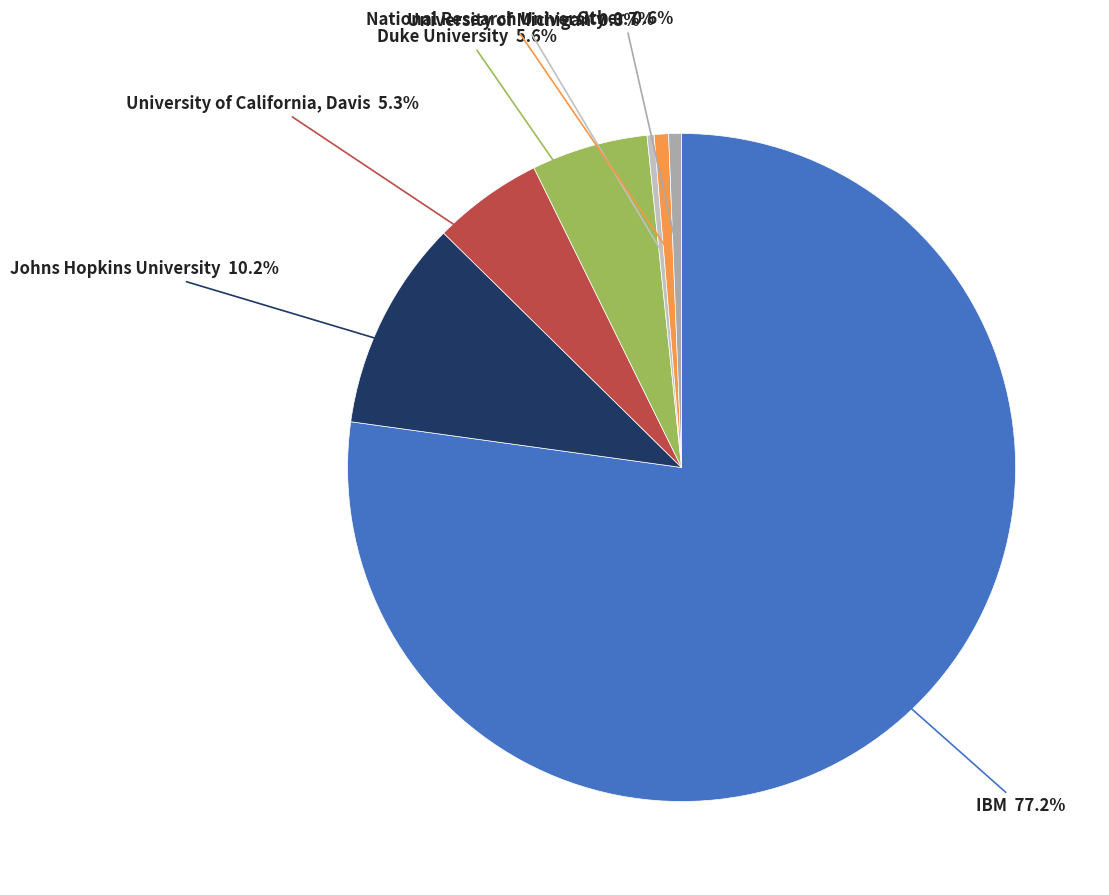

Does Other represent more than half of the total?

No